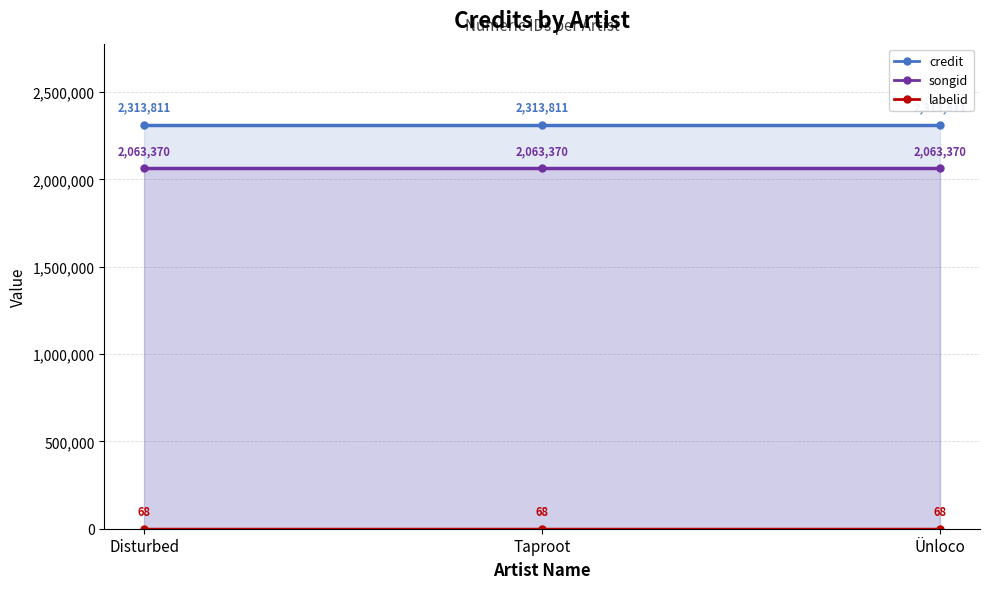

List the labels in order of songid value, largest first.

Disturbed, Taproot, Ünloco